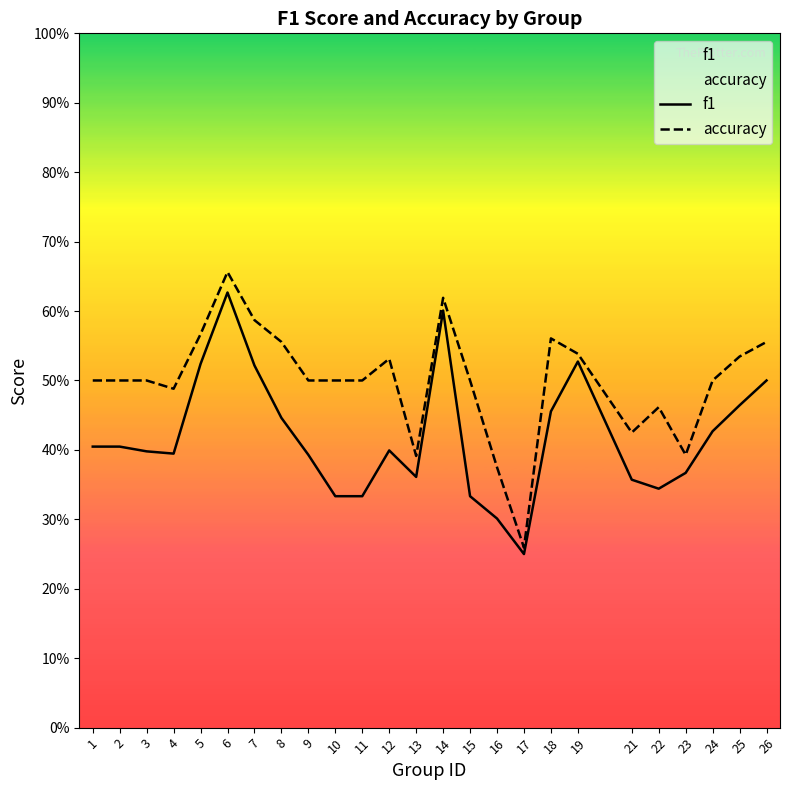

Which has a higher value, 9 or 15?

9